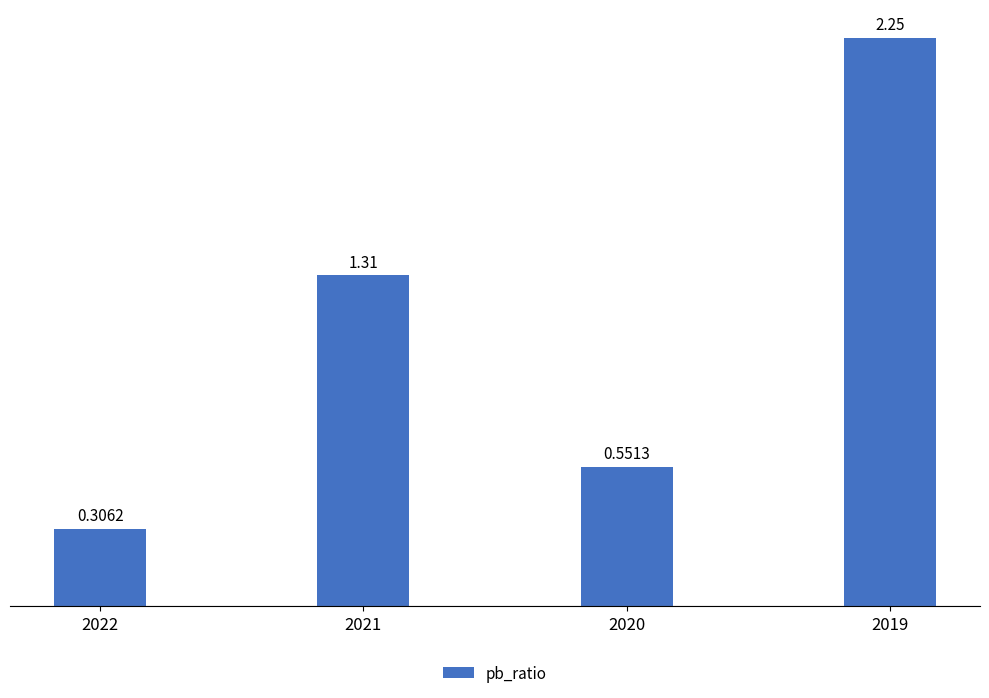

List the labels in order of value, largest first.

2019, 2021, 2020, 2022